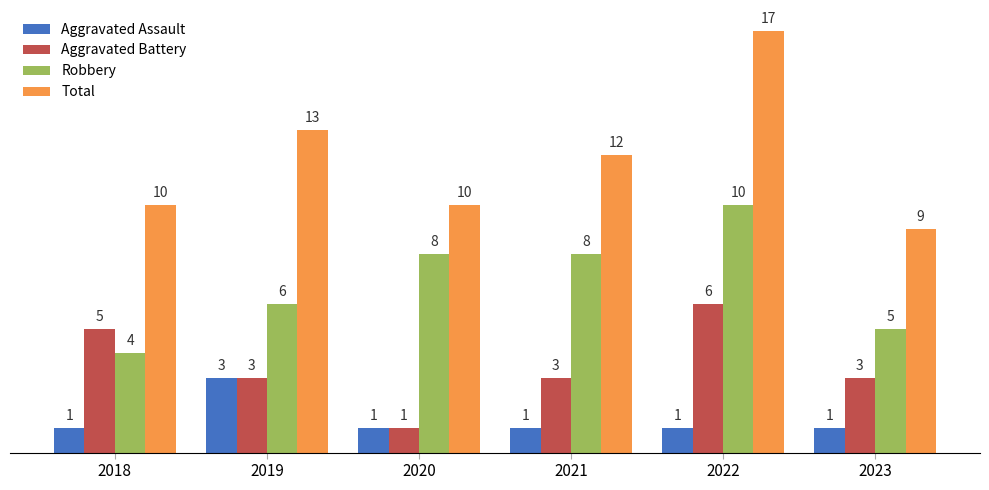

What is the sum of the Aggravated Assault values at 2019 and 2021?

4